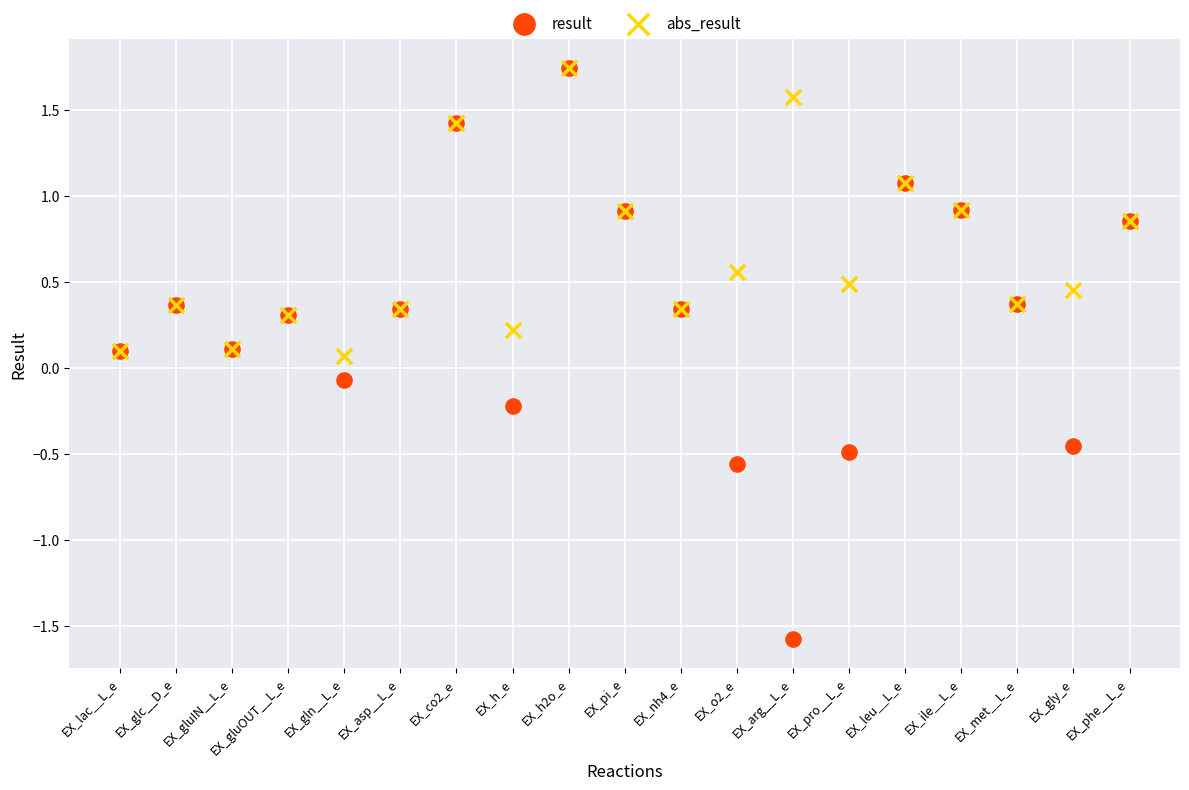

Which series contains the lowest Y value?

result